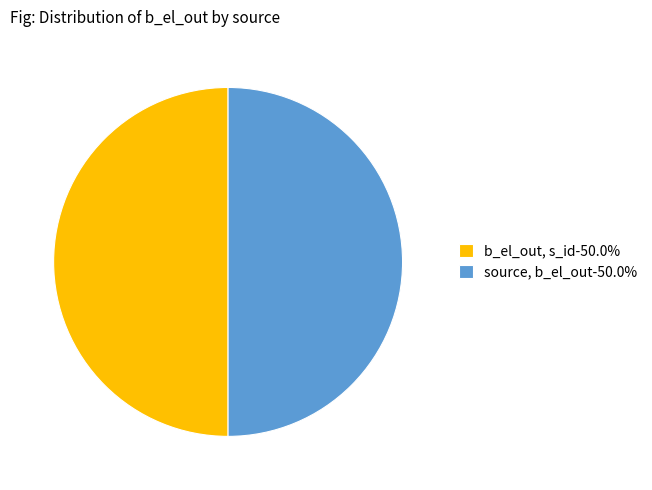

What is the ratio of the value at source, b_el_out-50.0% to the value at b_el_out, s_id-50.0%?

1.0